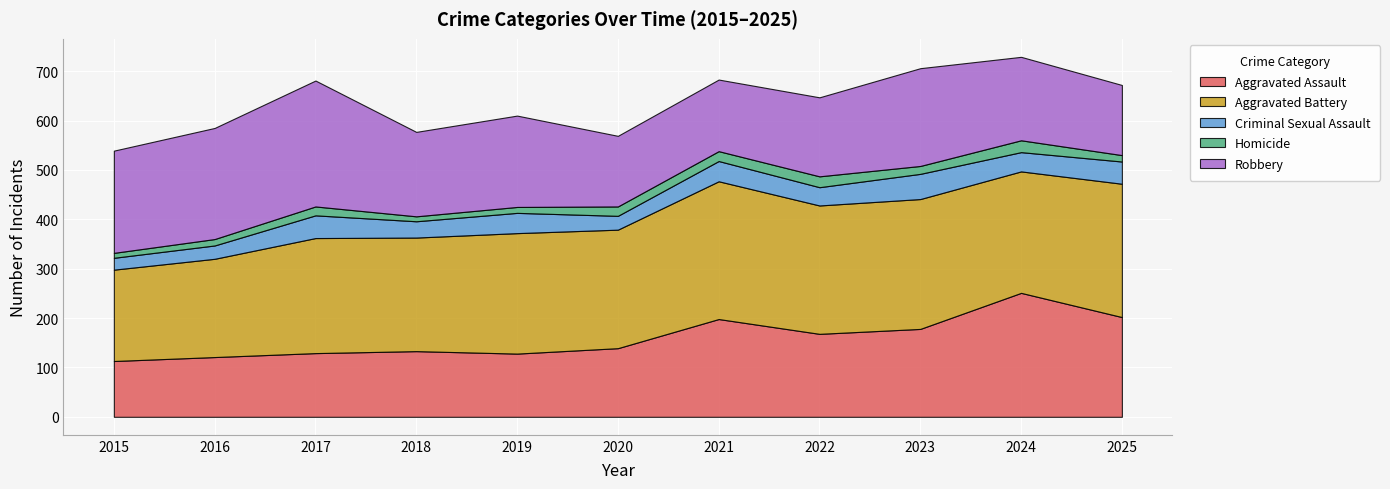

What is the maximum value for Aggravated Assault?

251